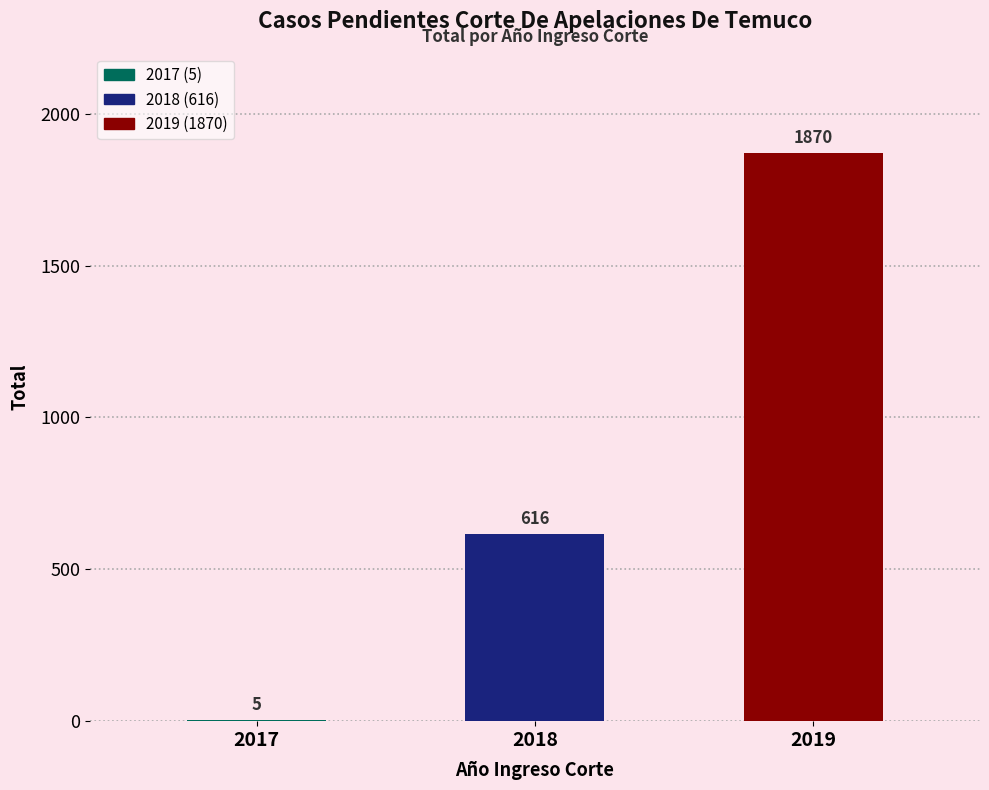

What is the sum of the values at 2017 and 2019?

1875